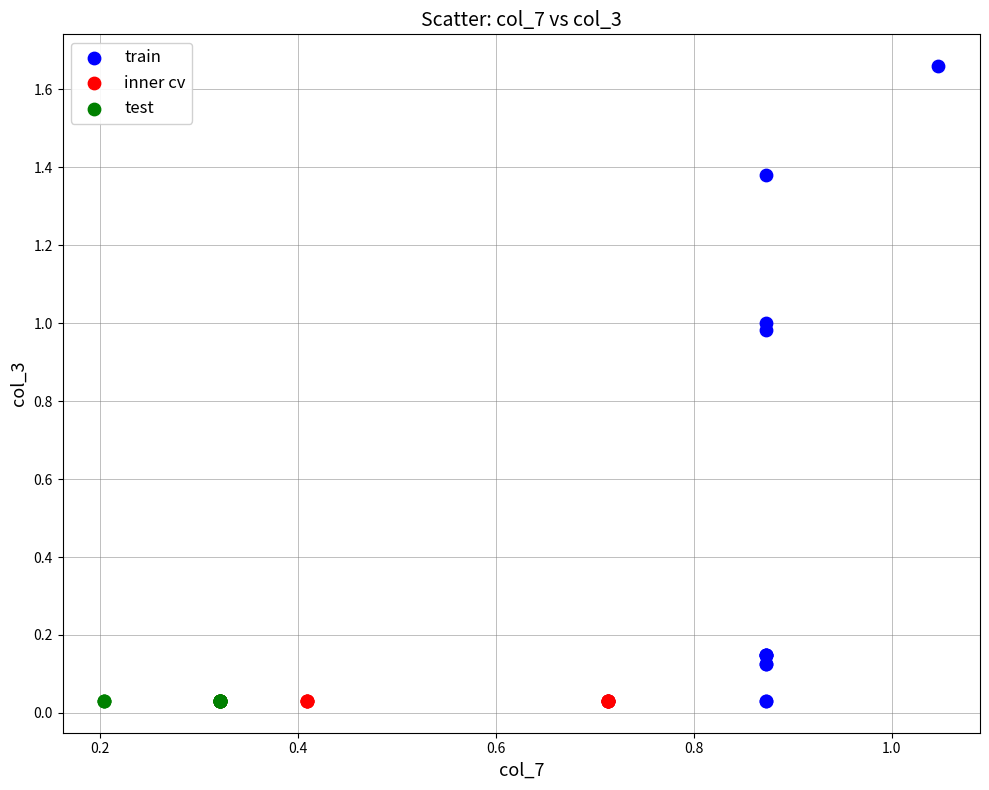

Which series contains the highest Y value?

train